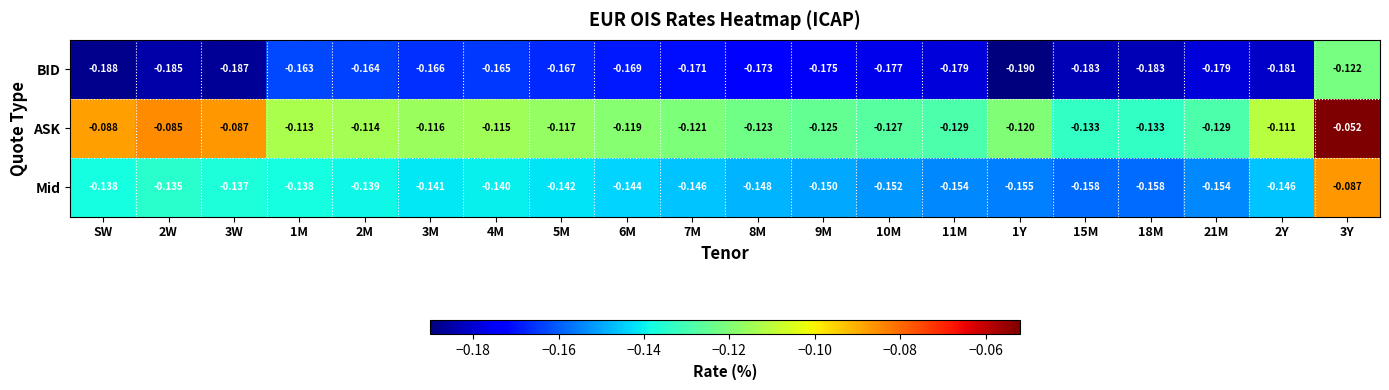

Rank the series at 7M from lowest to highest value.

BID, Mid, ASK